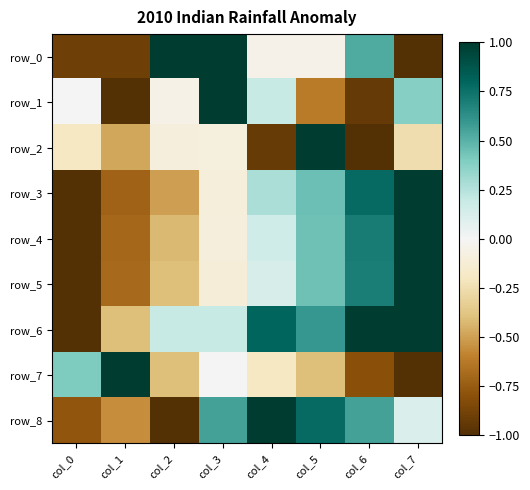

Which series has the largest total across all categories?

row_6